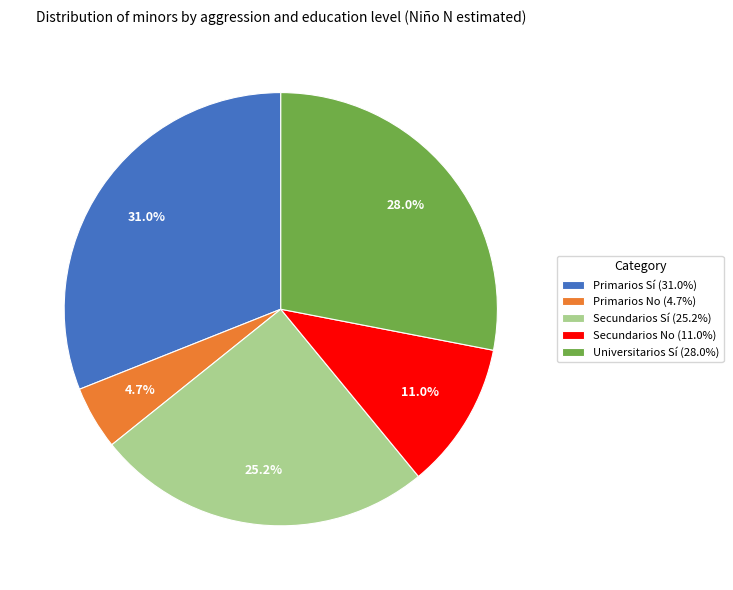

Does any single category account for the majority?

No